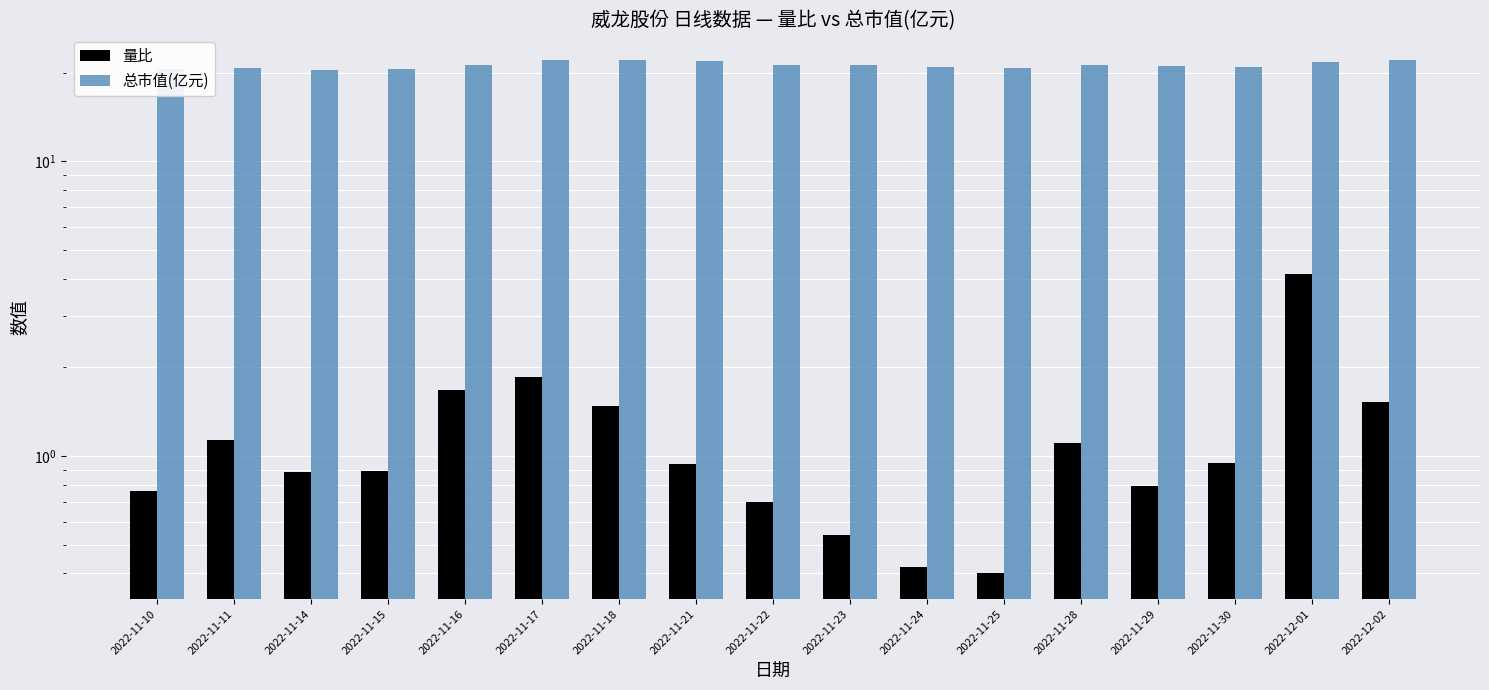

List the series in order of their overall mean, lowest first.

量比, 总市值(亿元)